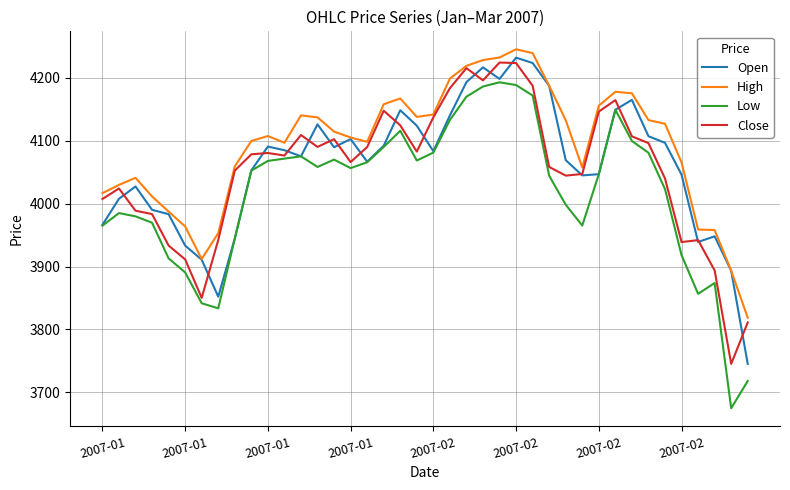

Which series has the largest total across all categories?

High